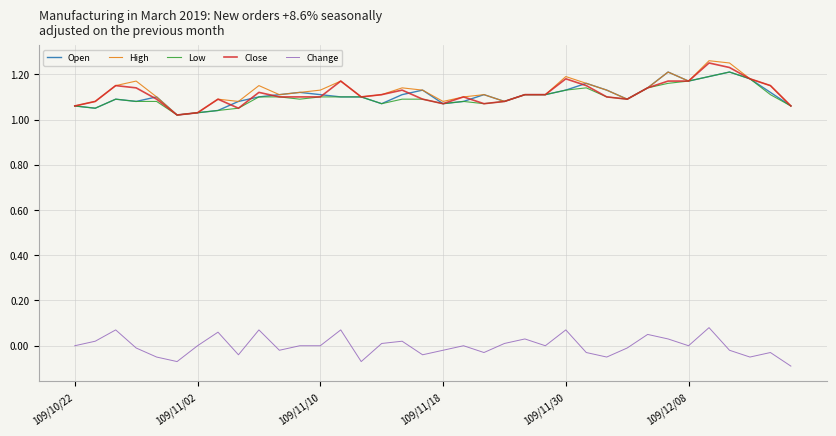

True or false: Close and Change intersect in this chart.

False